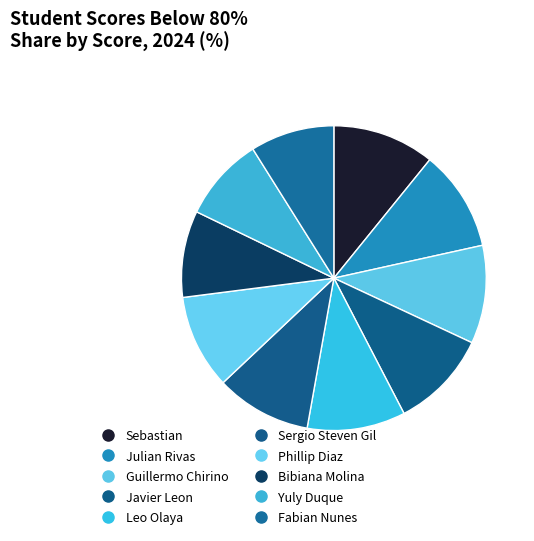

Rank the categories by value from highest to lowest.

Sebastian, Julian Rivas, Guillermo Chirino, Javier Leon, Leo Olaya, Sergio Steven Gil, Phillip Diaz, Bibiana Molina, Yuly Duque, Fabian Nunes